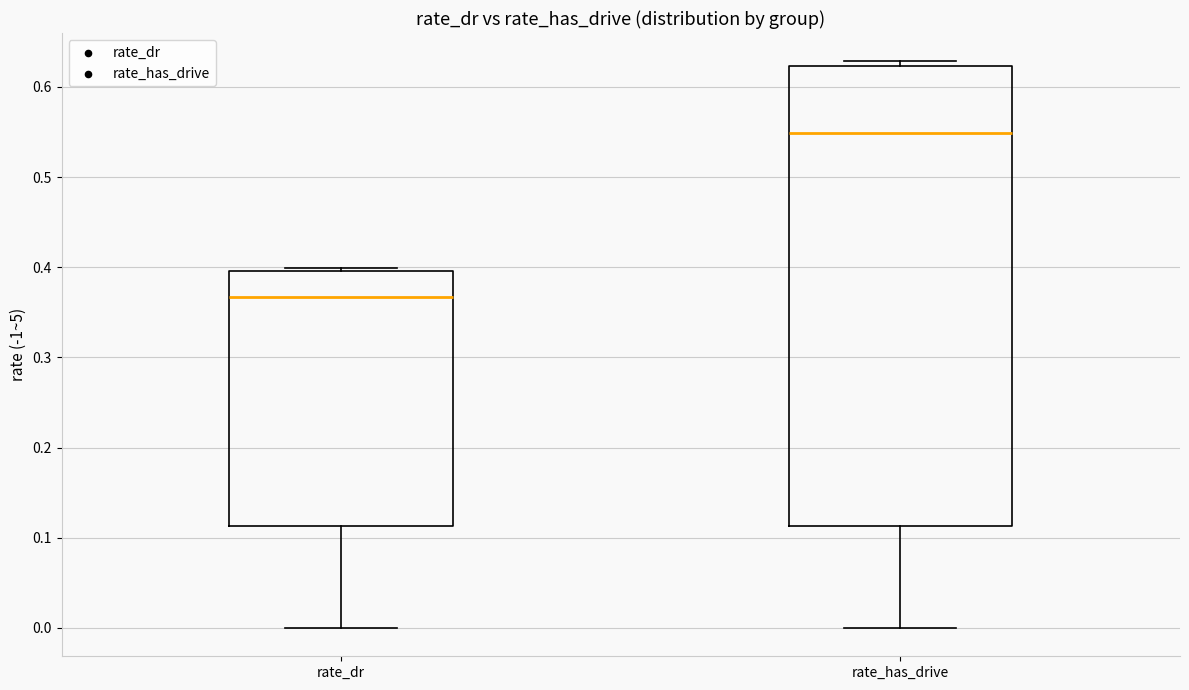

Reading left to right, transcribe this box plot: for each box, give where its median line is, the range the box spans, and where its two whiskers end, as read against the y-axis. The values are not printed on the chart, so give them approximately, as read against the axis.

rate_dr: median 0.37, box 0.11 to 0.40, whiskers 0.00 to 0.40 (just above the box's upper edge)
rate_has_drive: median 0.55, box 0.11 to 0.62, whiskers 0.00 to 0.63